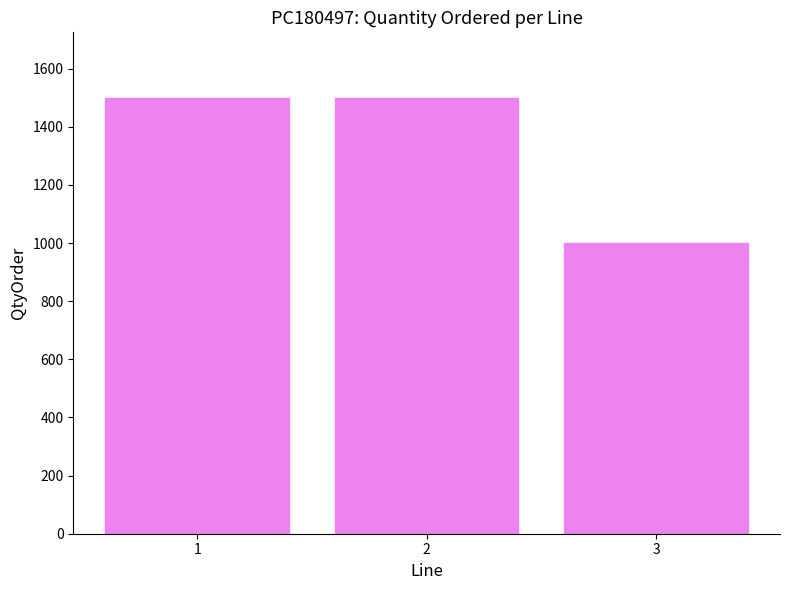

What is the sum of all values?

4000